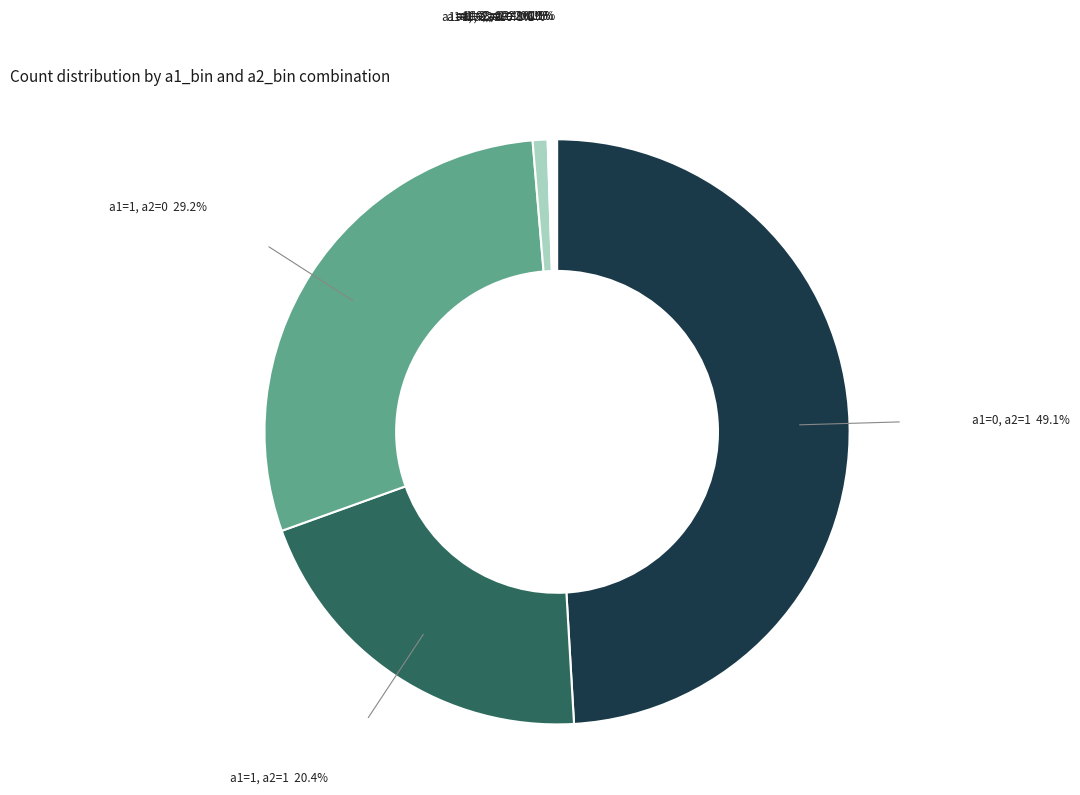

Does any single category account for the majority?

No